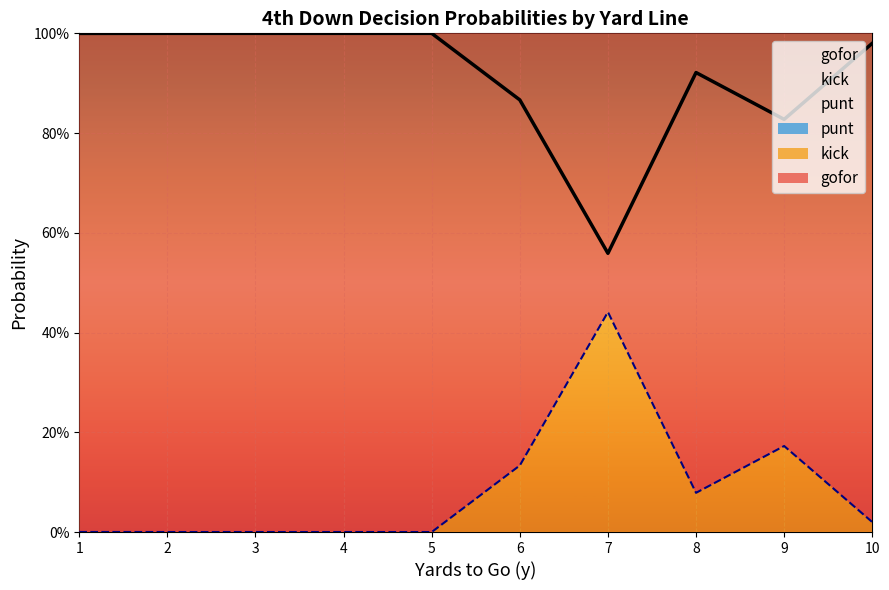

True or false: punt and kick intersect in this chart.

False